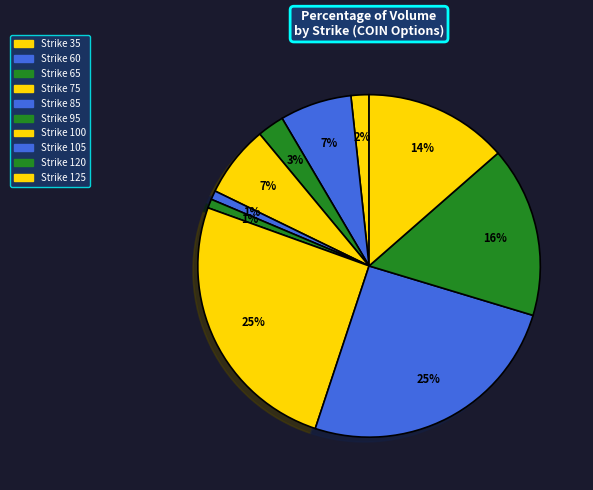

How many slices are in this pie chart?

10